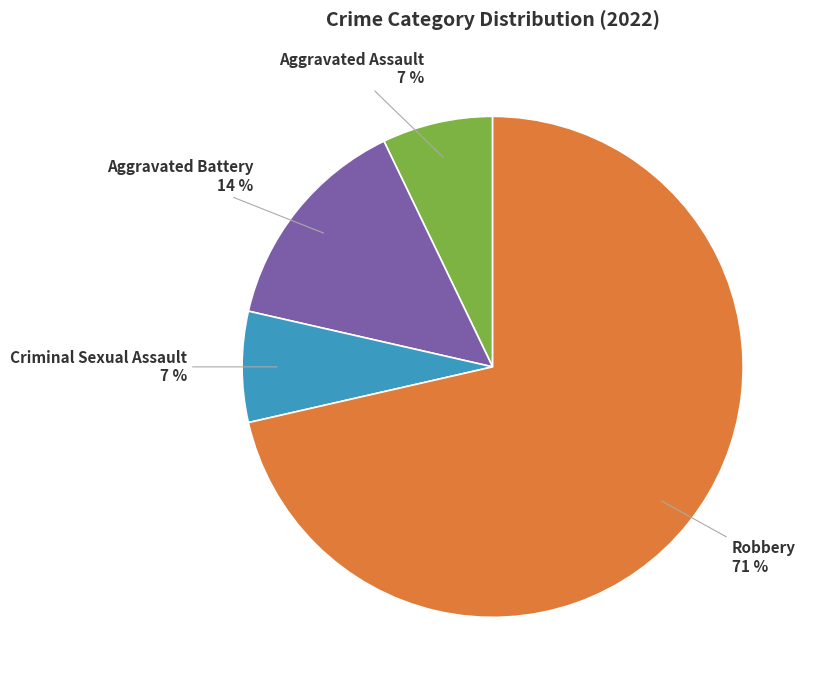

How many segments does this pie chart have?

4